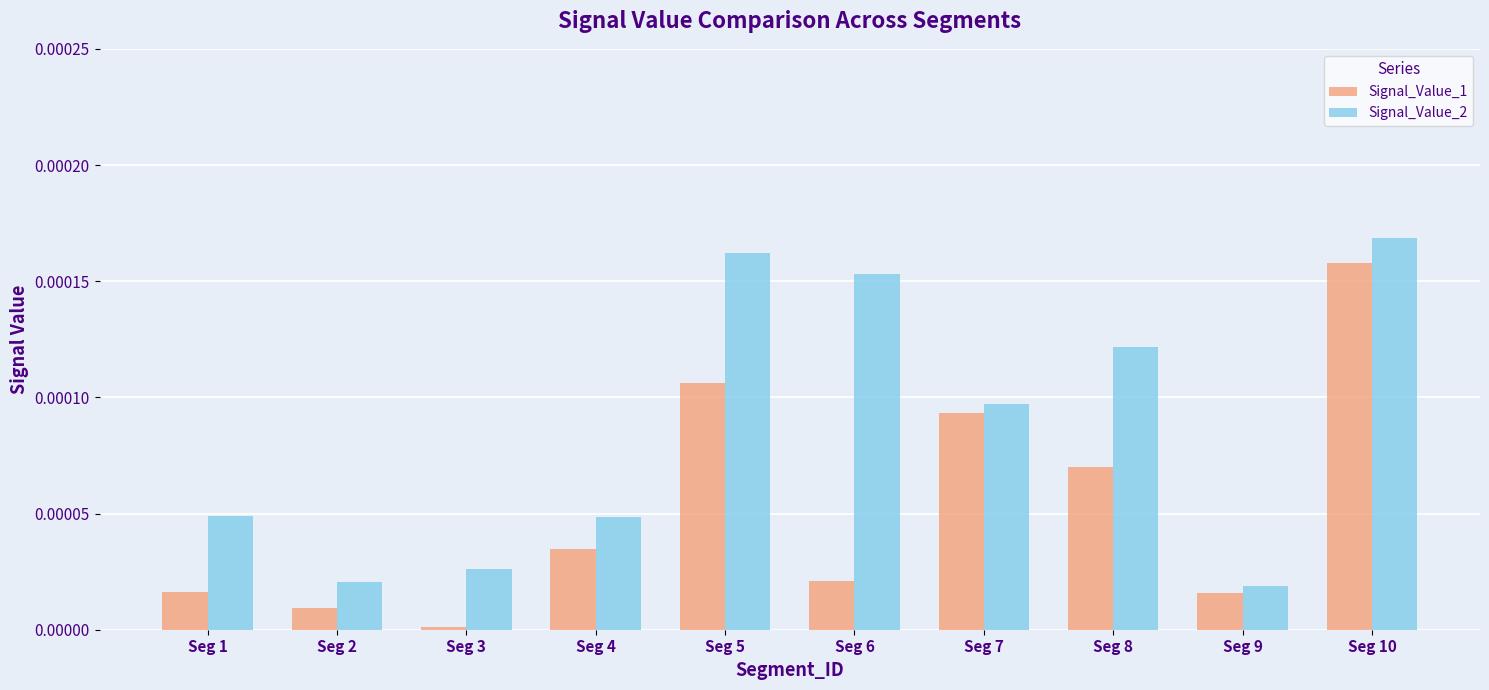

Are the bars horizontal?

No